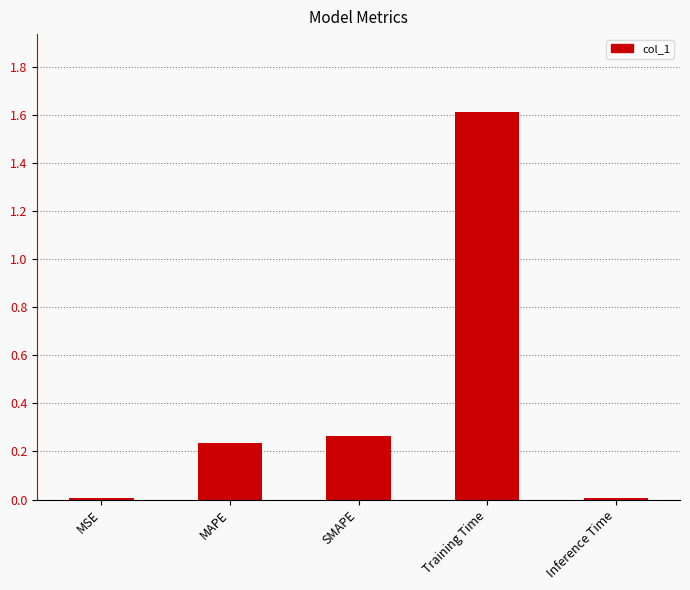

How many bars are there in total?

5